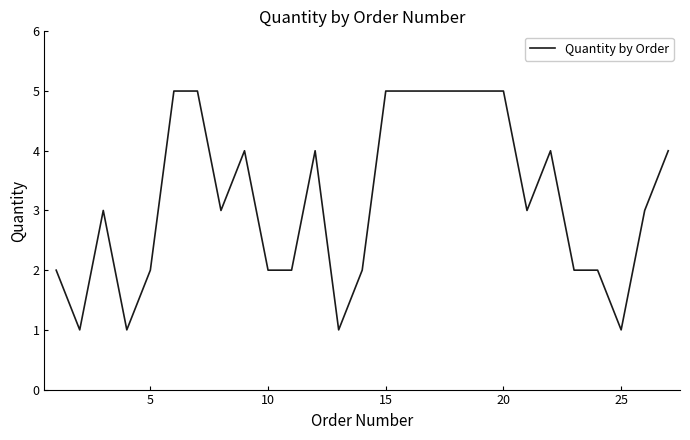

What is the greatest value displayed?

5